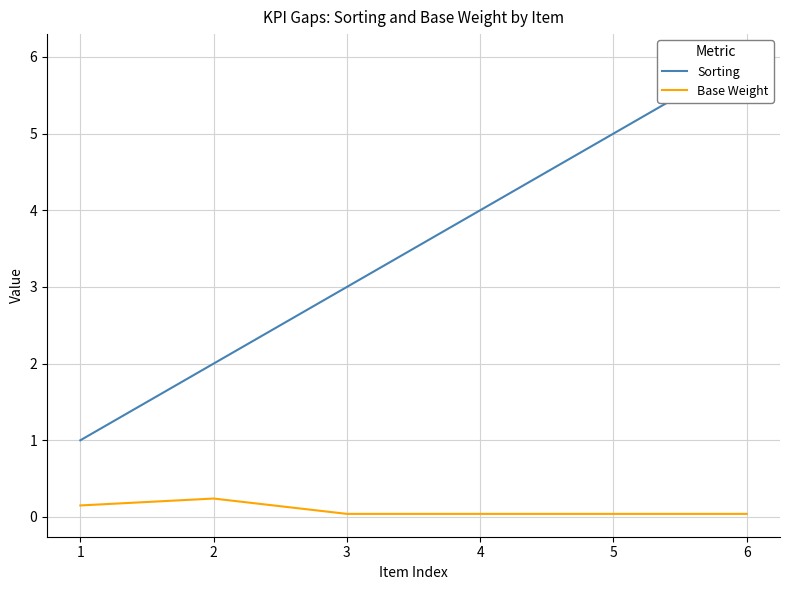

What are all the series names shown in the legend?

Sorting, Base Weight